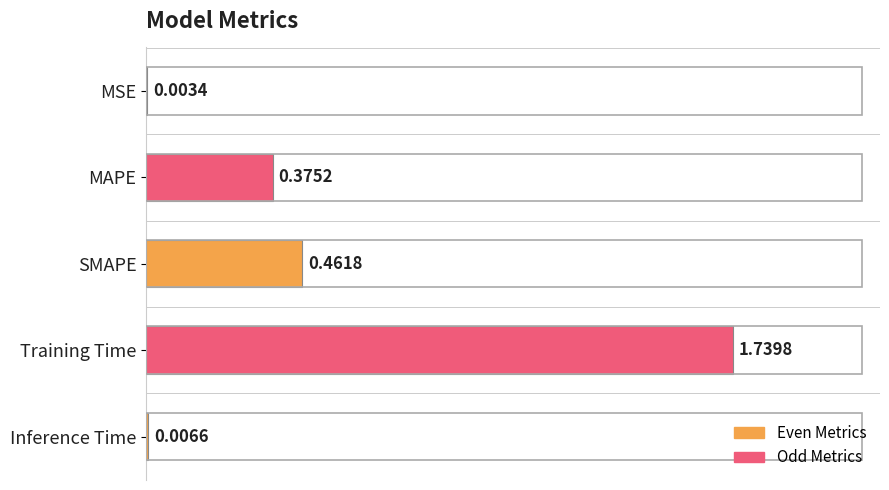

Between Inference Time and MSE, which is larger?

Inference Time